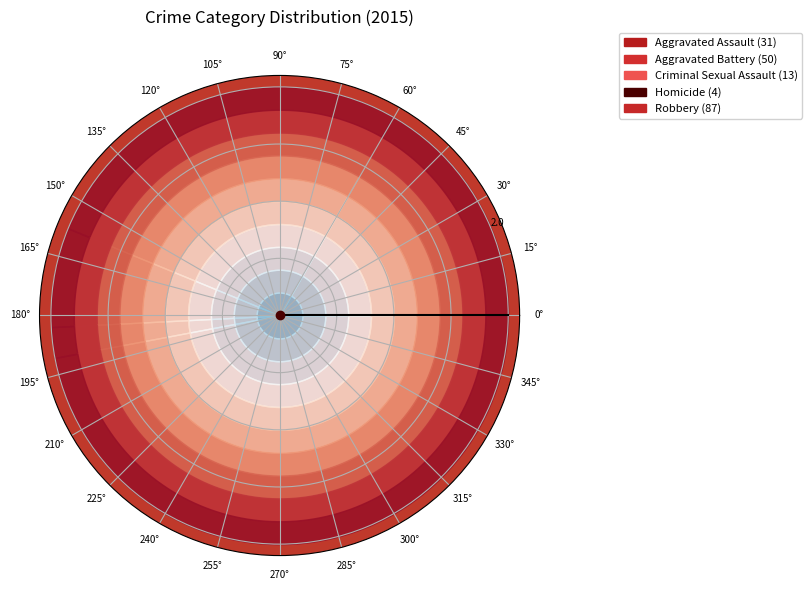

Does any single category account for the majority?

No